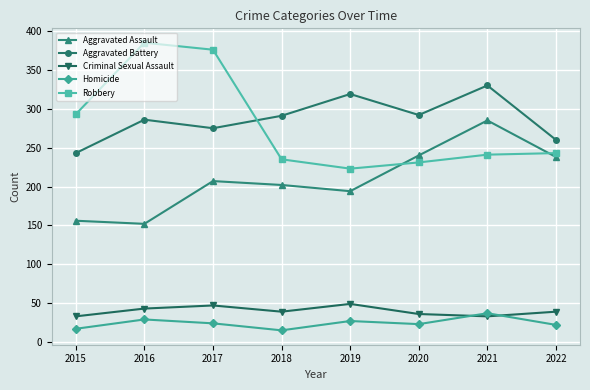

Which series has the largest range (max minus min)?

Robbery